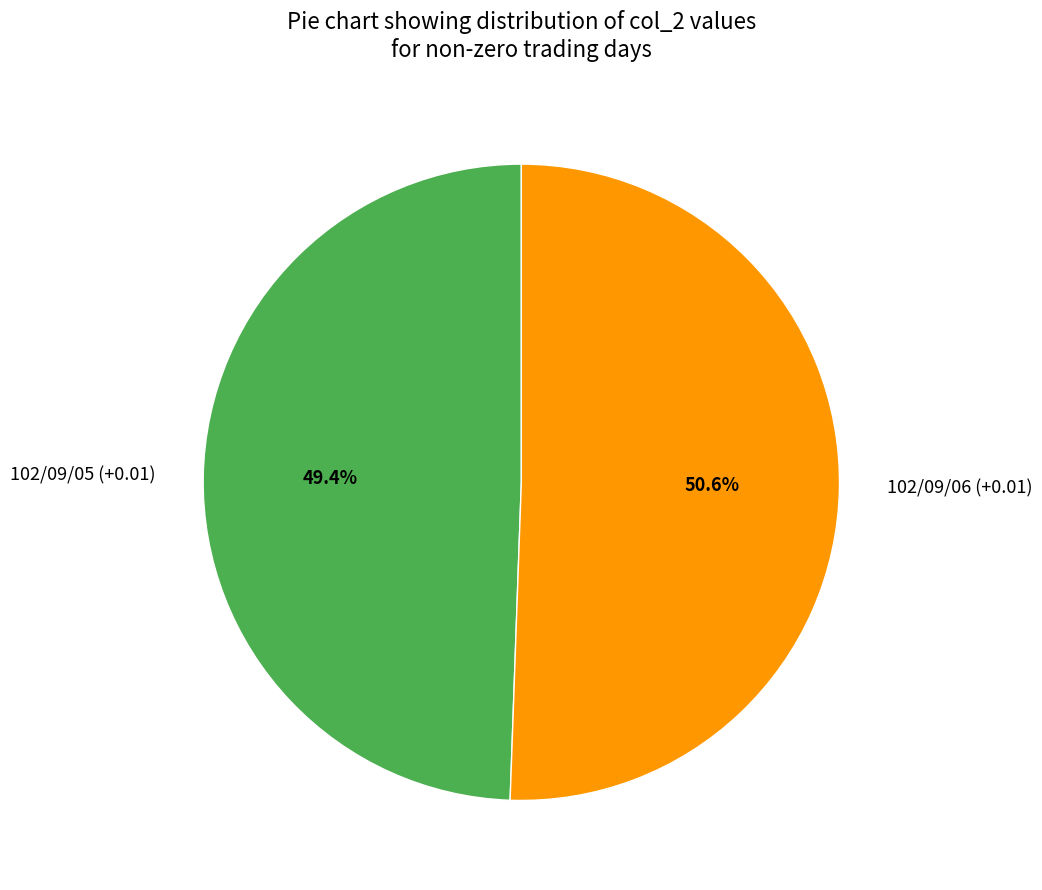

How many slices are in this pie chart?

2